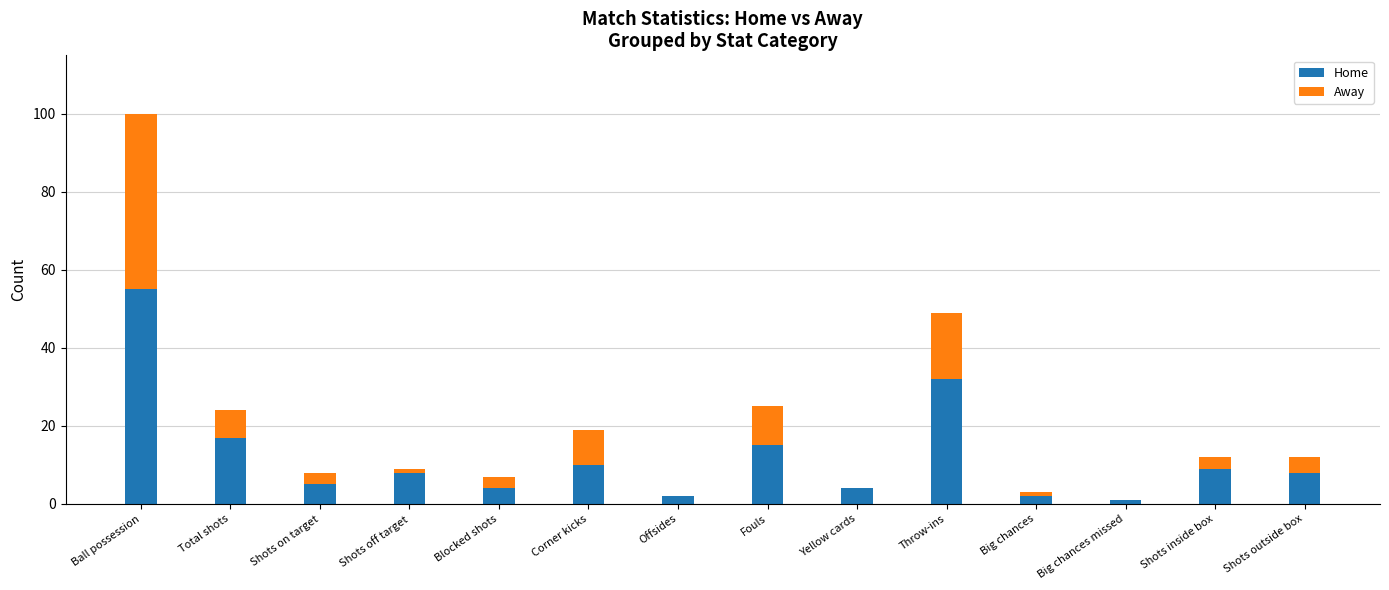

The Home series shows 8 at Shots outside box. True or false?

True